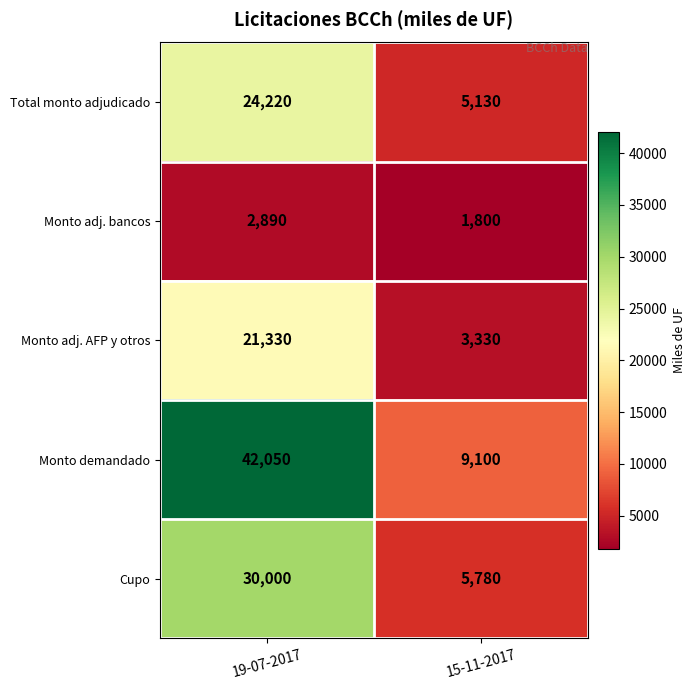

Rank the categories by Total monto adjudicado value from lowest to highest.

15-11-2017, 19-07-2017